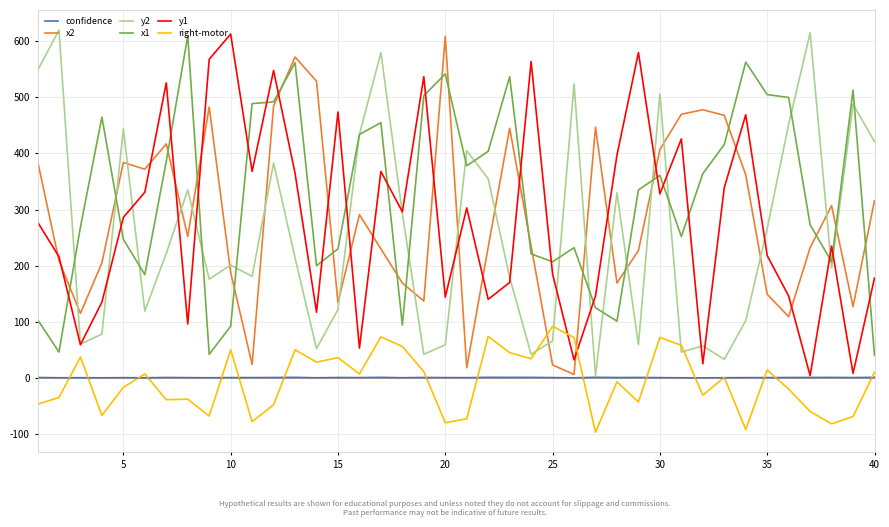

What is the minimum value shown in the chart?

-97.0